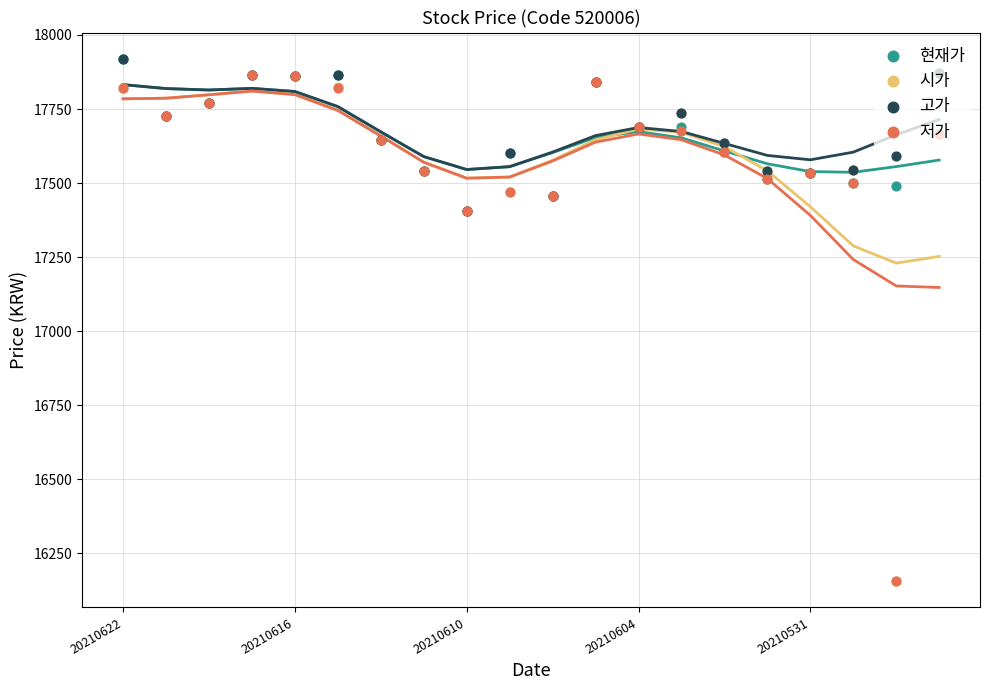

Which series has the largest total across all categories?

고가